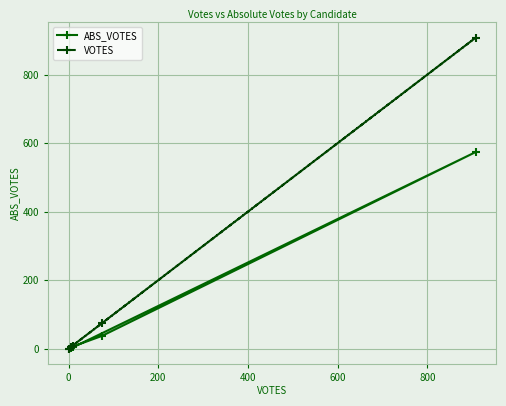

How many lines are shown in the chart?

2